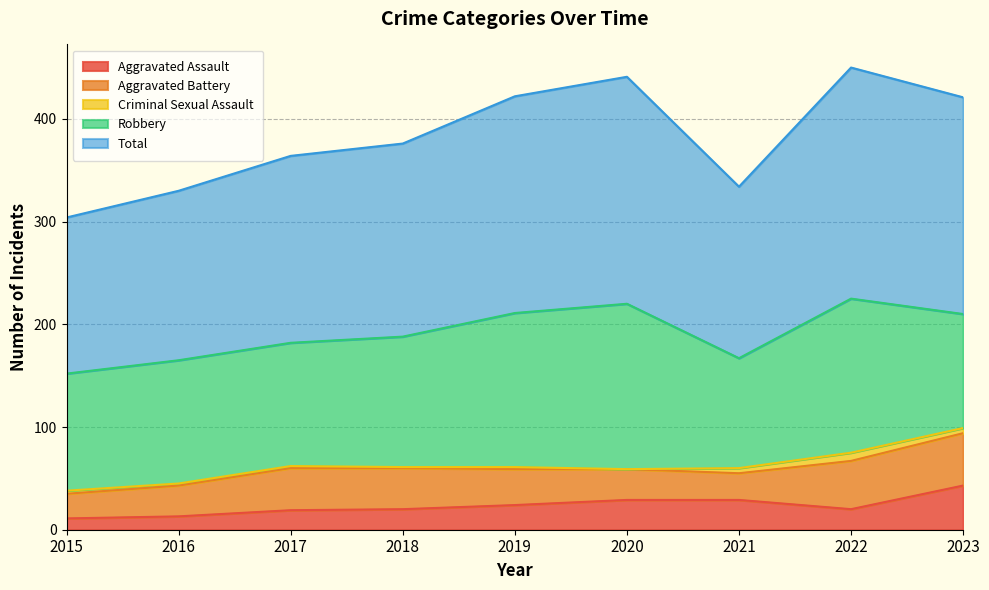

Where does the Total series first go above 188?

2019